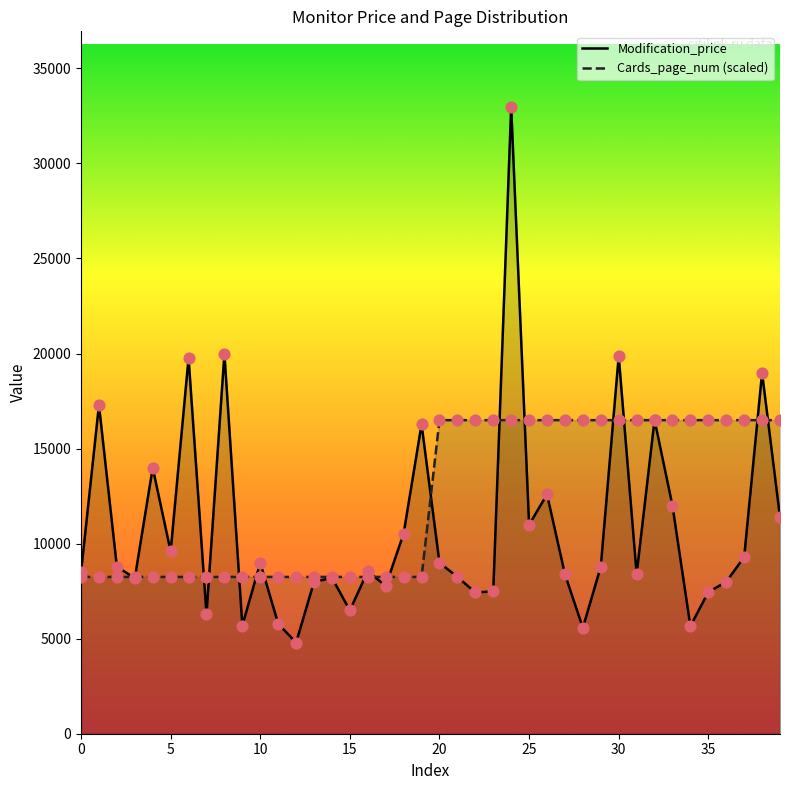

Which series contains the lowest Y value?

Modification_price